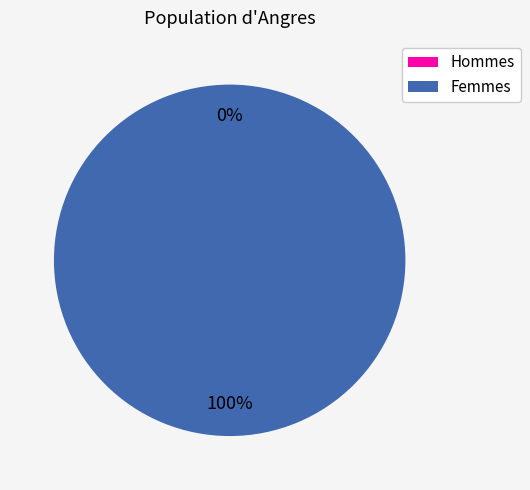

Between 1440183890 and 1424709264, which is larger?

1440183890